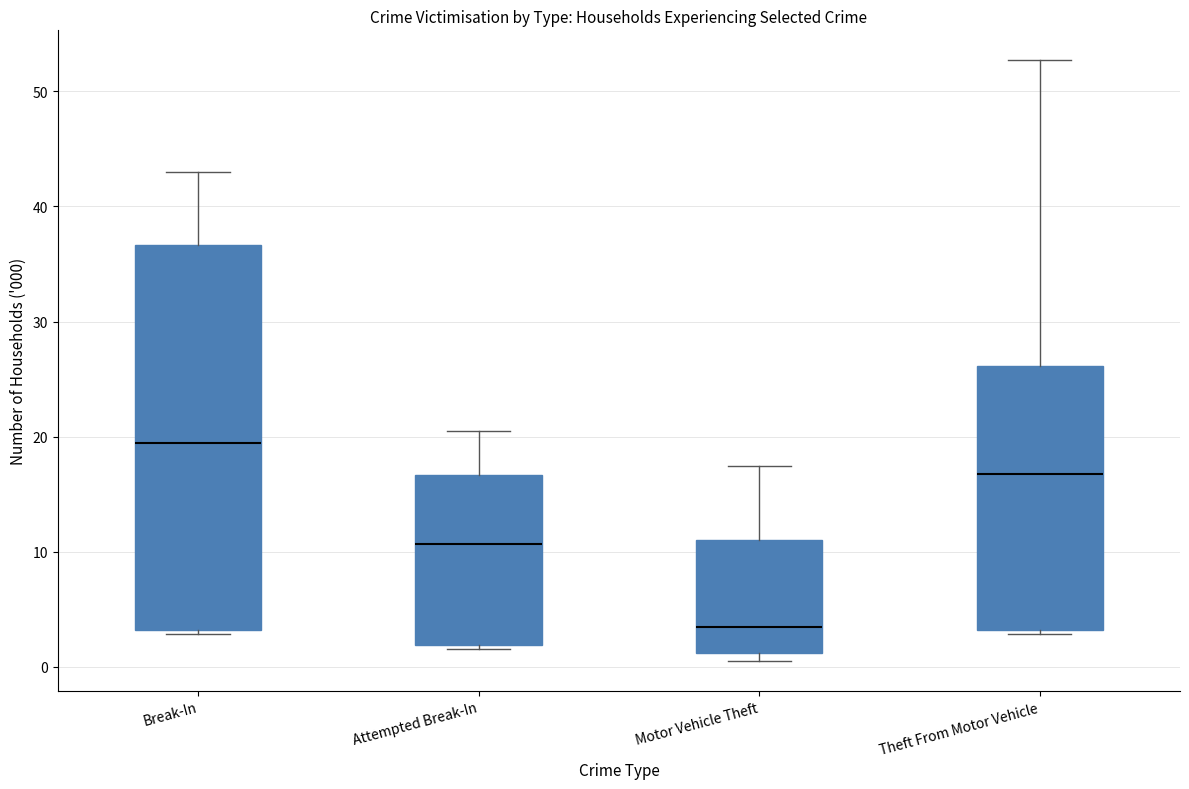

Which box's median line is the highest?

Break-In